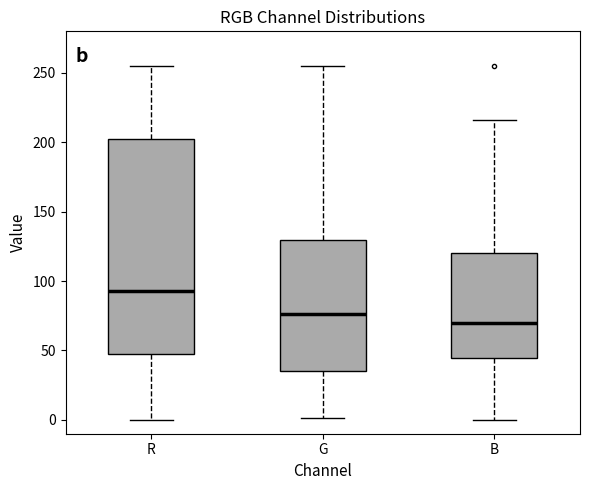

Which box's median line is the highest?

R